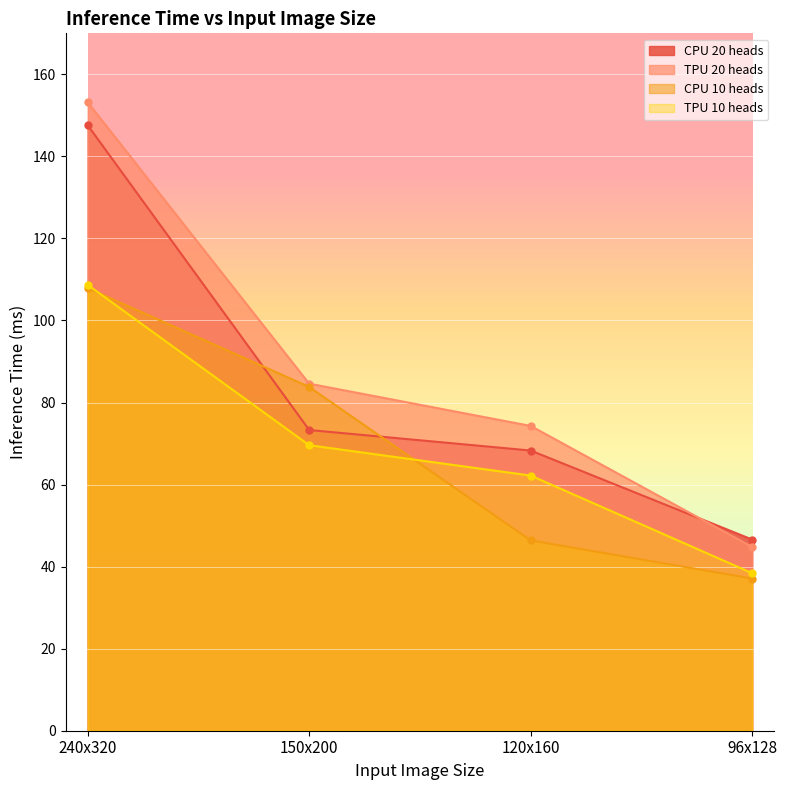

How many intersections are there between TPU_10heads and CPU_10heads?

2